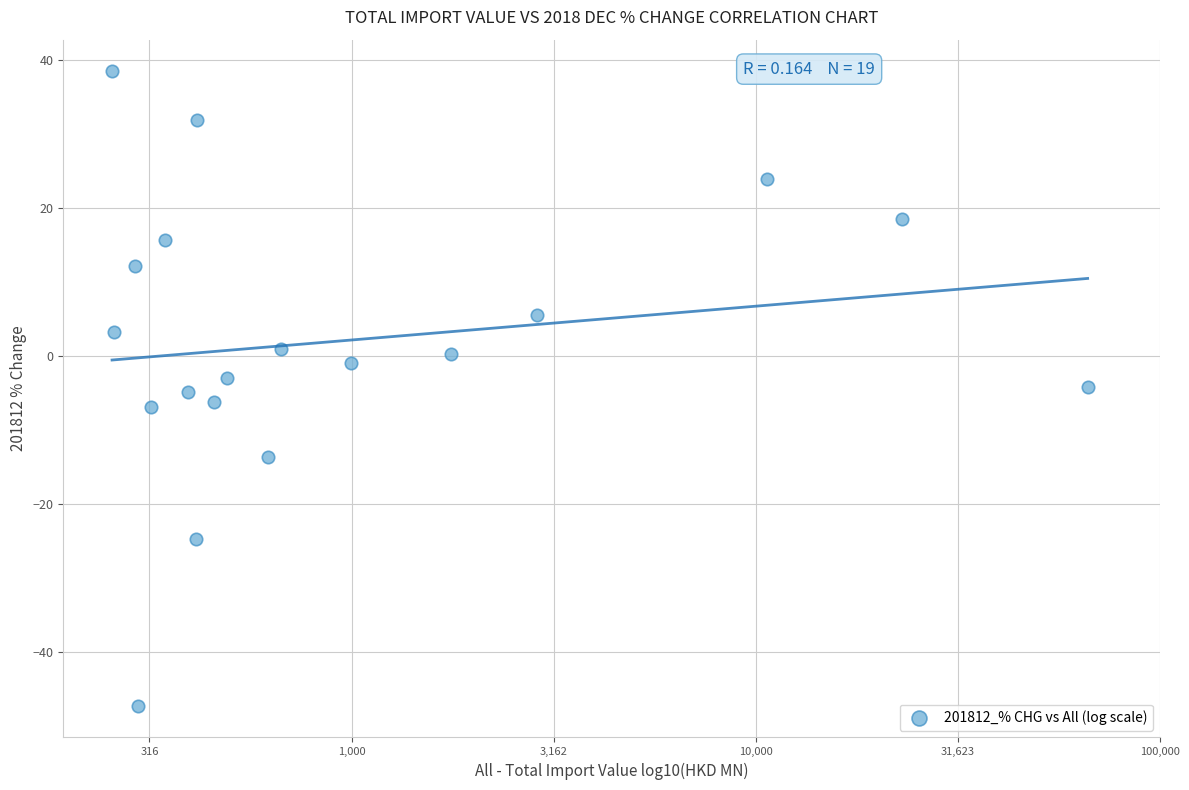

What is the range of Y values (max minus min)?

85.7